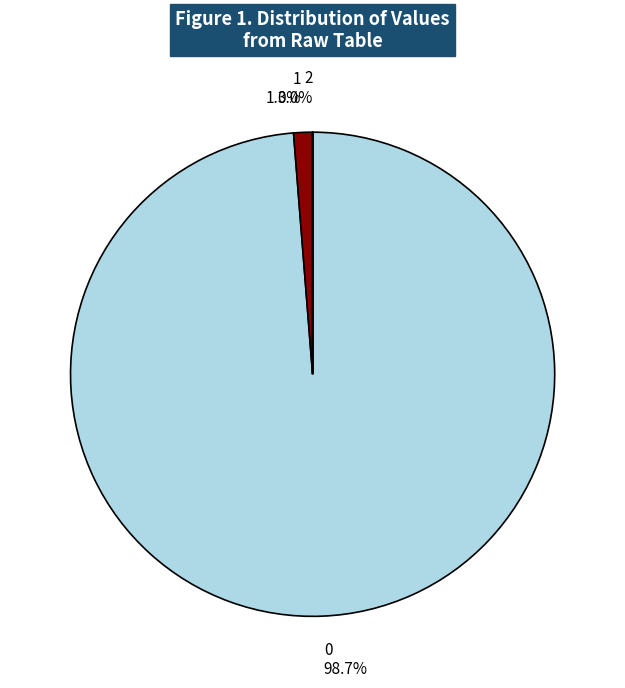

Does any single category account for the majority?

Yes